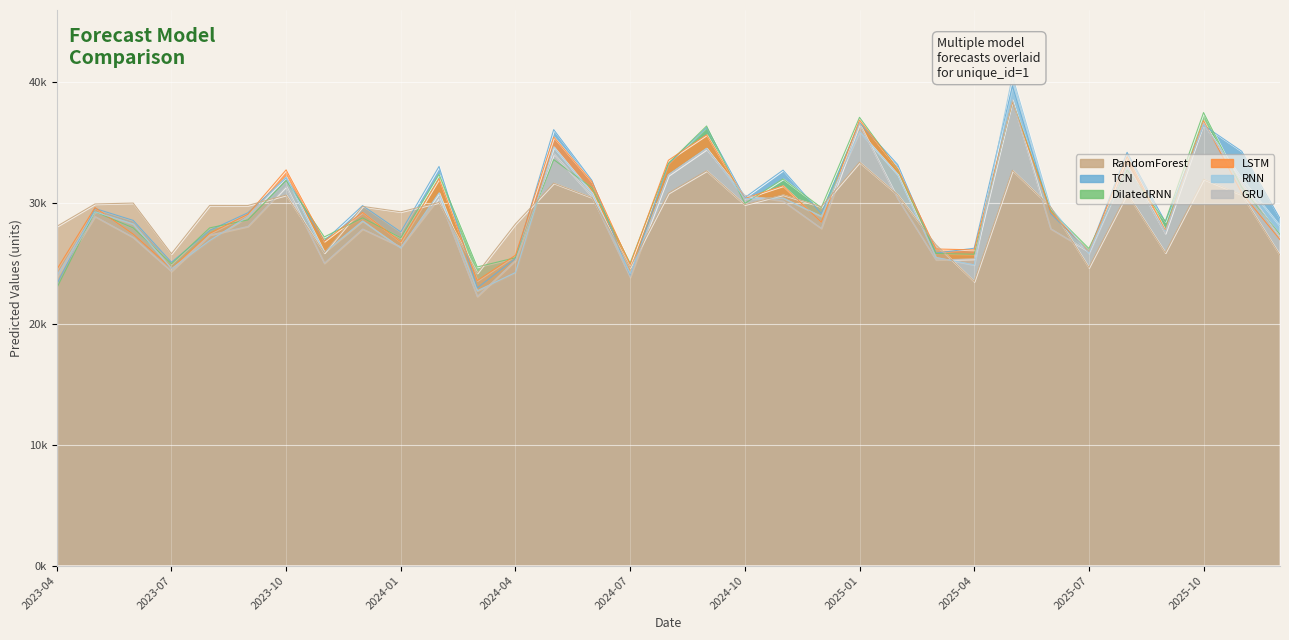

What is the difference between the highest and lowest values at 2025-10?

5517.6